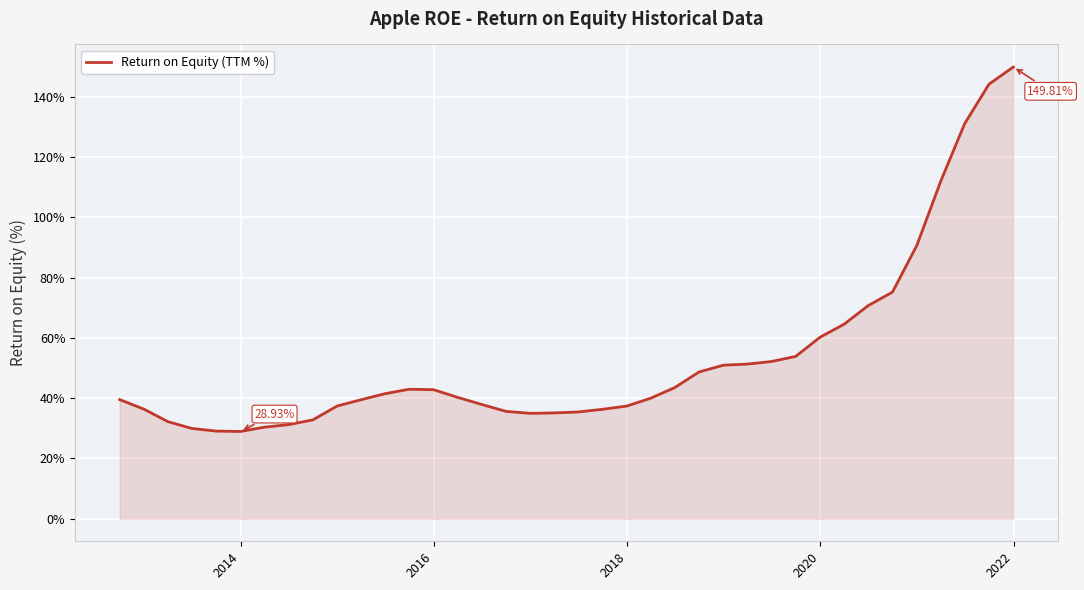

What is the smallest value displayed?

28.9